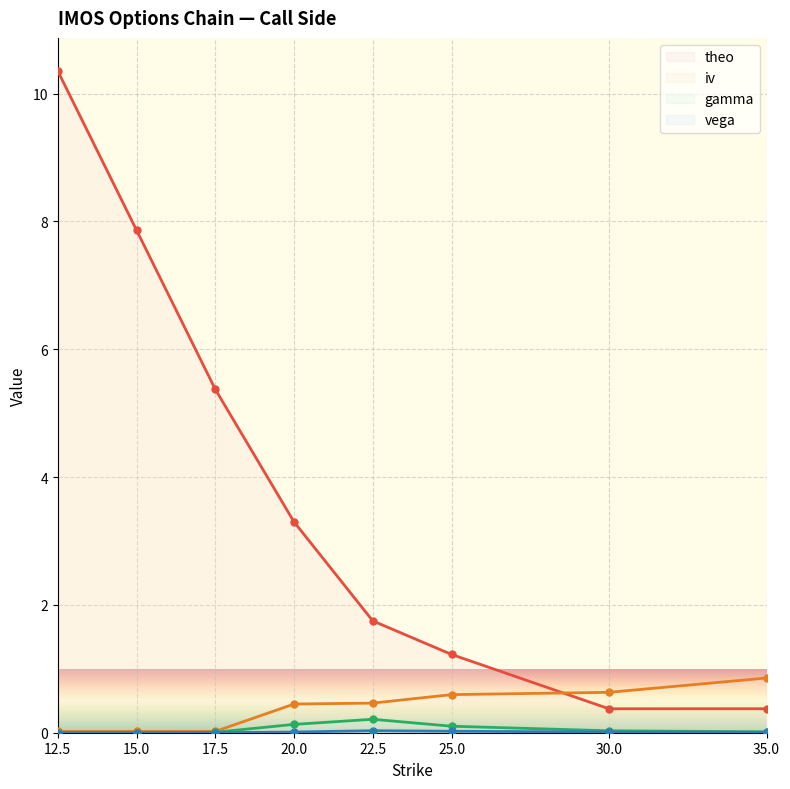

What is the average value of the theo series?

3.8